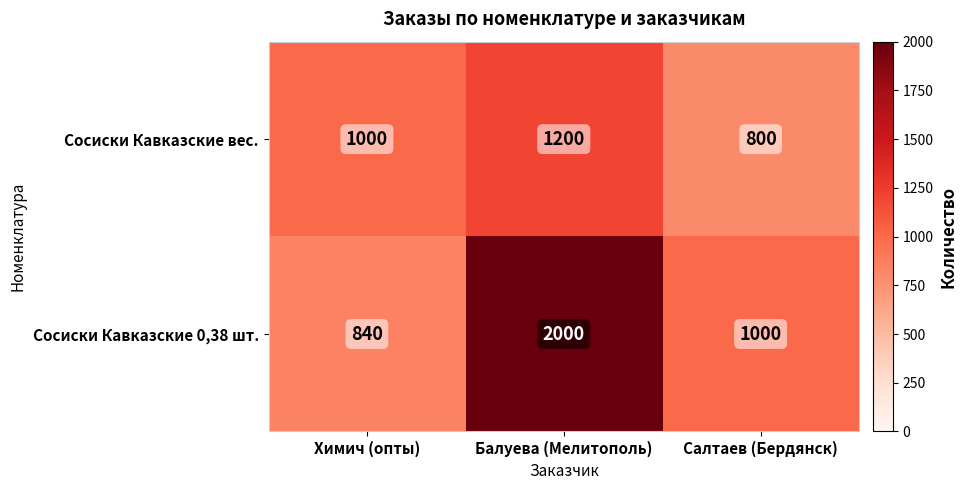

Rank the series at Балуева (Мелитополь) from lowest to highest value.

Сосиски Кавказские вес., Сосиски Кавказские 0,38 шт.